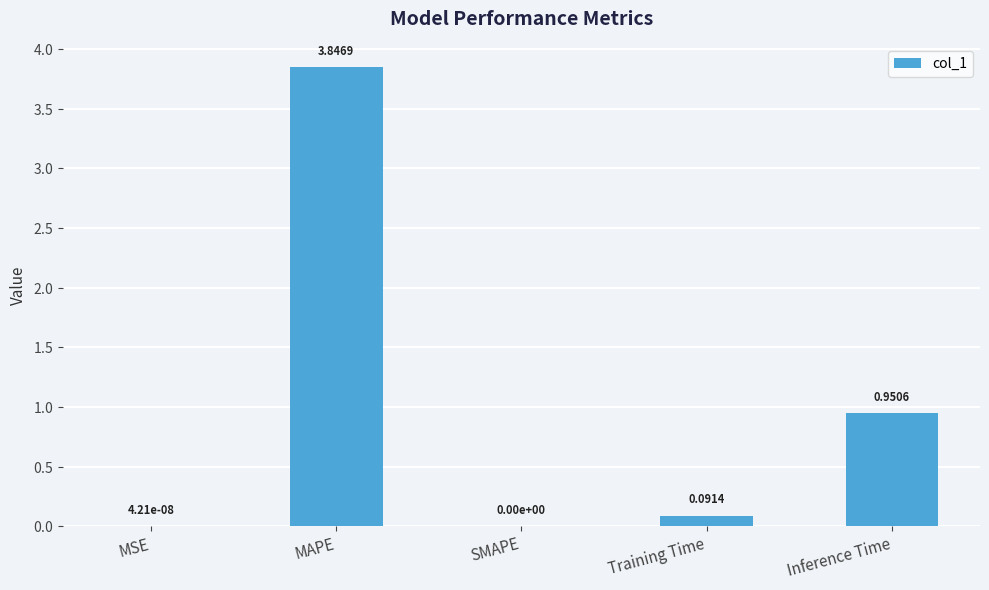

Which has a higher value, SMAPE or Training Time?

Training Time